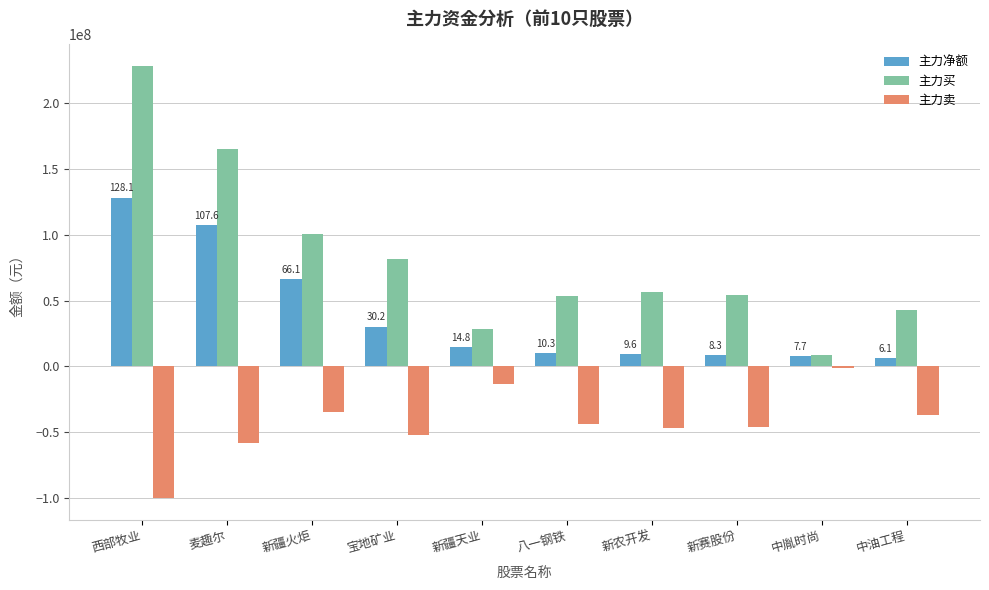

What is the total value across all series at 新农开发?

19113154